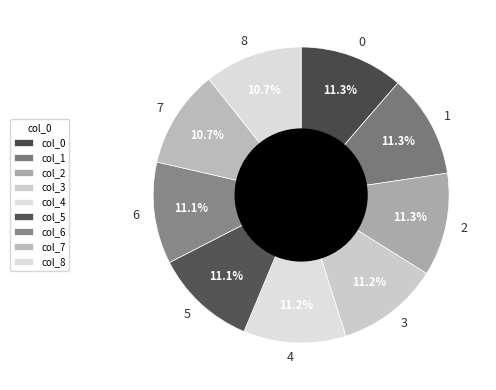

Does any single category account for the majority?

No